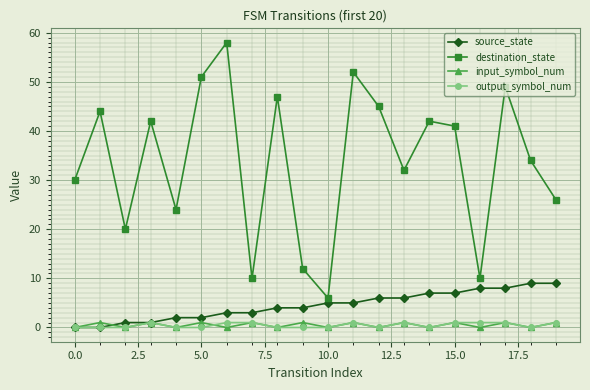

Which series has the widest spread of values?

destination_state